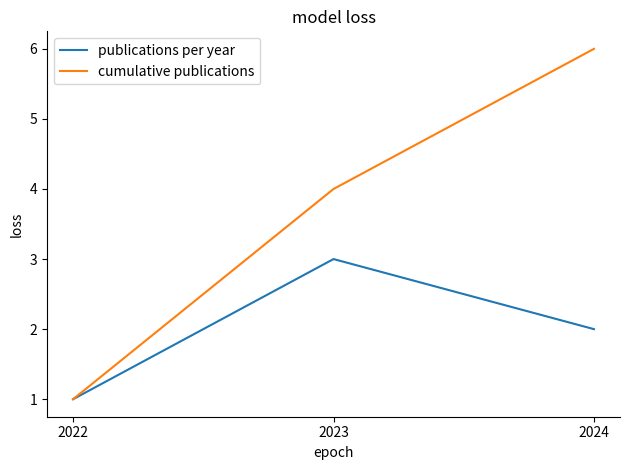

Reading right to left, what are all the values shown in this chart?

publications per year: 2	3	1
cumulative publications: 6	4	1